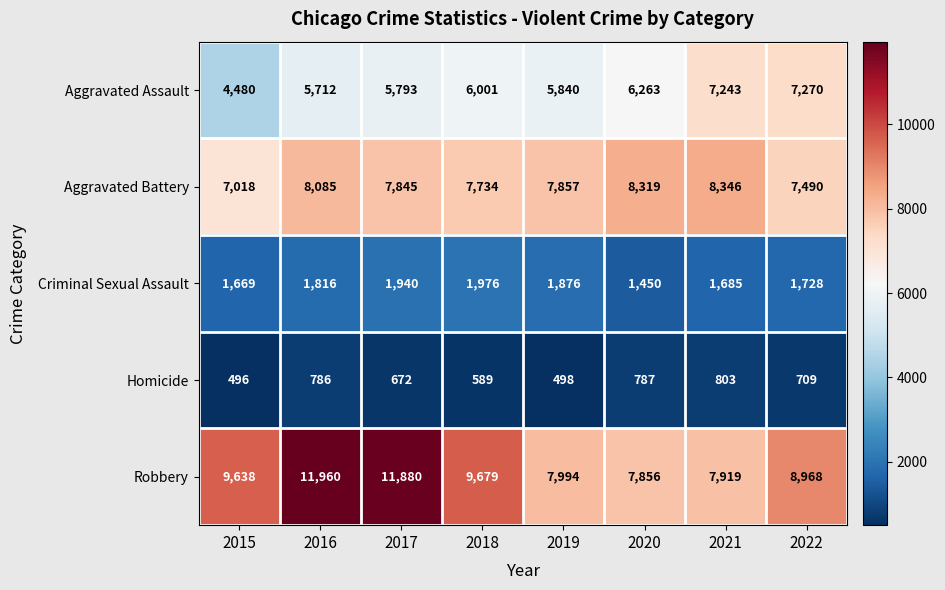

At which label is Homicide closest to 649?

2017